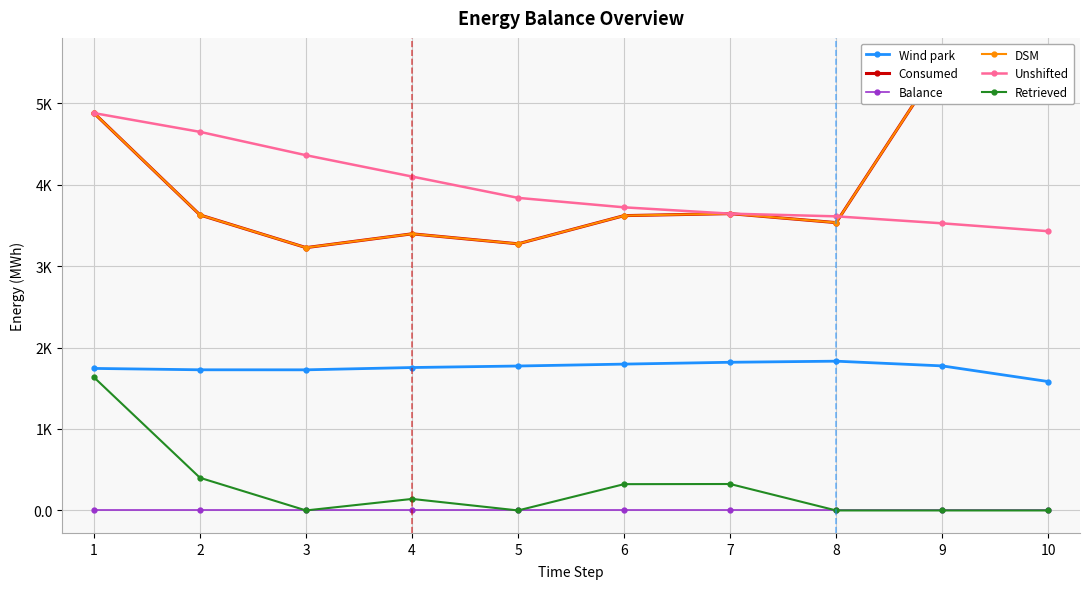

What is the value of the DSM point at the 9th from the left?

5524.4